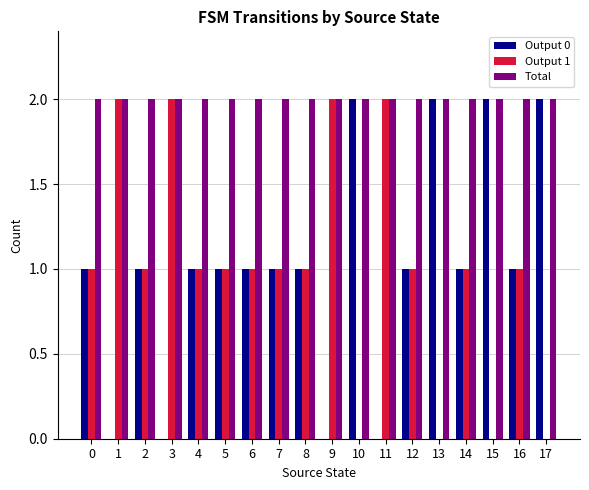

How many categories are shown in the chart?

18